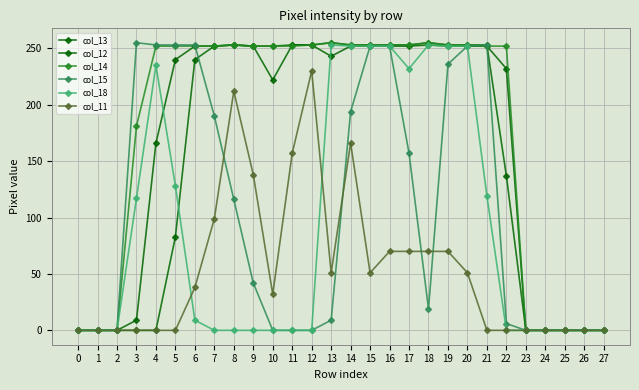

Reading left to right, extract all data points from this chart.

col_13: 0=0	1=0	2=0	3=9	4=166	5=240	6=252	7=252	8=253	9=252	10=252	11=253	12=253	13=243	14=252	15=252	16=252	17=252	18=253	19=252	20=252	21=252	22=232	23=0	24=0	25=0	26=0	27=0
col_12: 0=0	1=0	2=0	3=0	4=0	5=83	6=240	7=252	8=253	9=252	10=222	11=253	12=253	13=255	14=253	15=253	16=253	17=253	18=255	19=253	20=253	21=253	22=137	23=0	24=0	25=0	26=0	27=0
col_14: 0=0	1=0	2=0	3=181	4=252	5=252	6=252	7=252	8=253	9=252	10=252	11=252	12=253	13=255	14=253	15=253	16=253	17=253	18=255	19=253	20=253	21=252	22=252	23=0	24=0	25=0	26=0	27=0
col_15: 0=0	1=0	2=0	3=255	4=253	5=253	6=253	7=190	8=116	9=42	10=0	11=0	12=0	13=9	14=194	15=252	16=252	17=157	18=19	19=236	20=252	21=253	22=6	23=0	24=0	25=0	26=0	27=0
col_18: 0=0	1=0	2=0	3=117	4=235	5=128	6=9	7=0	8=0	9=0	10=0	11=0	12=0	13=253	14=252	15=252	16=252	17=232	18=253	19=252	20=252	21=119	22=0	23=0	24=0	25=0	26=0	27=0
col_11: 0=0	1=0	2=0	3=0	4=0	5=0	6=38	7=99	8=212	9=138	10=32	11=157	12=230	13=51	14=166	15=51	16=70	17=70	18=70	19=70	20=51	21=0	22=0	23=0	24=0	25=0	26=0	27=0